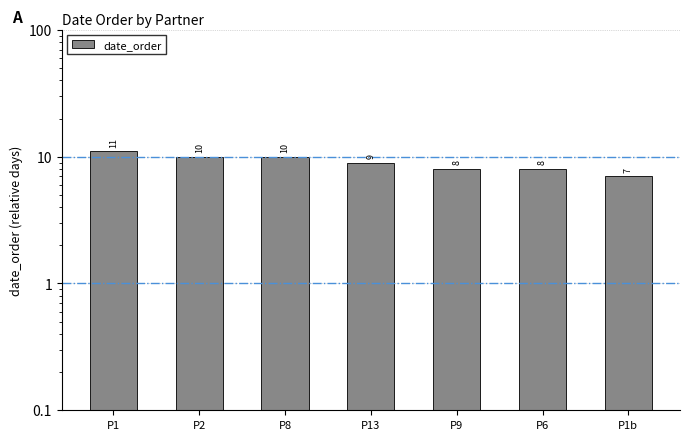

What position from the right is P1b?

1